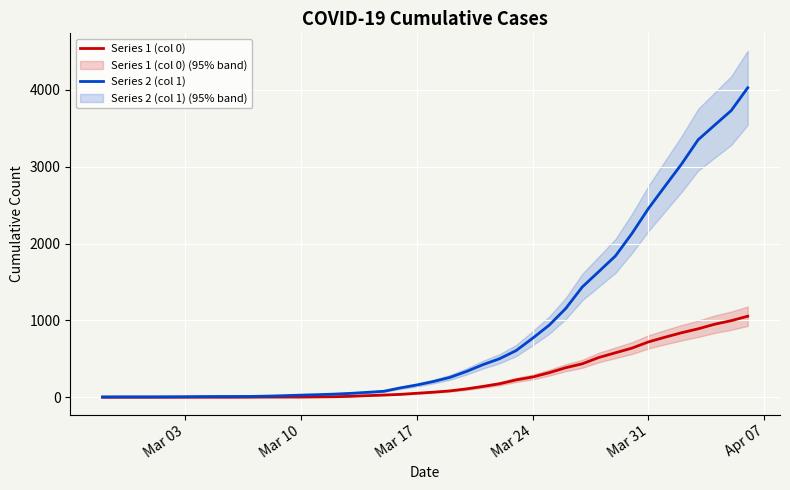

Is it true that Series 1 (col 0) equals 463 at 27?

False